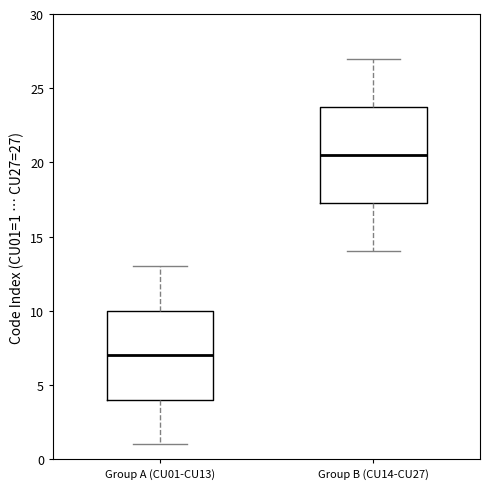

Comparing the boxes themselves (not the whiskers), which one is the tallest?

Group B (CU14-CU27)